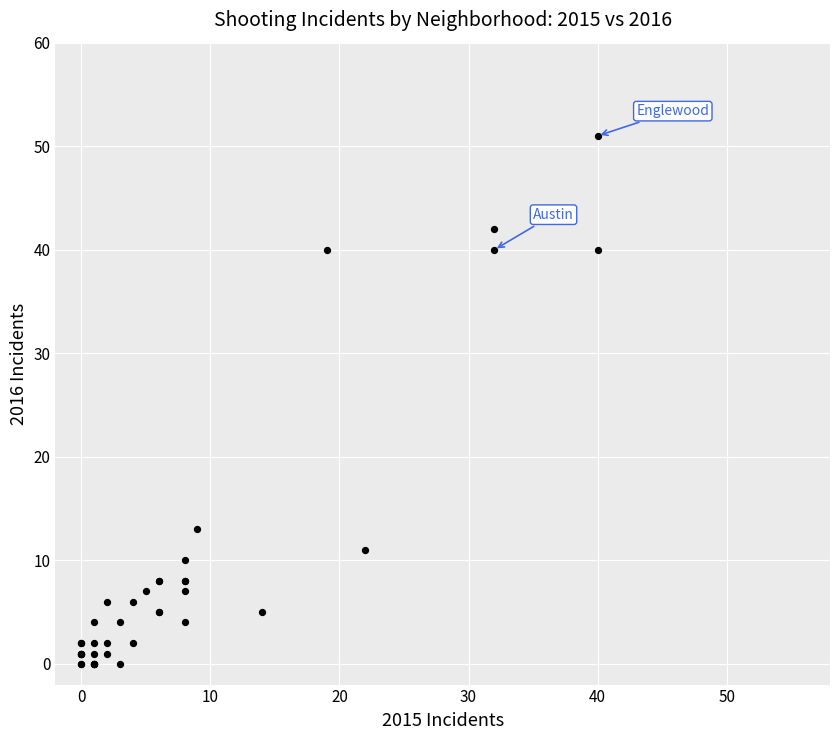

What Y value in the scatter plot is closest to 25?

13